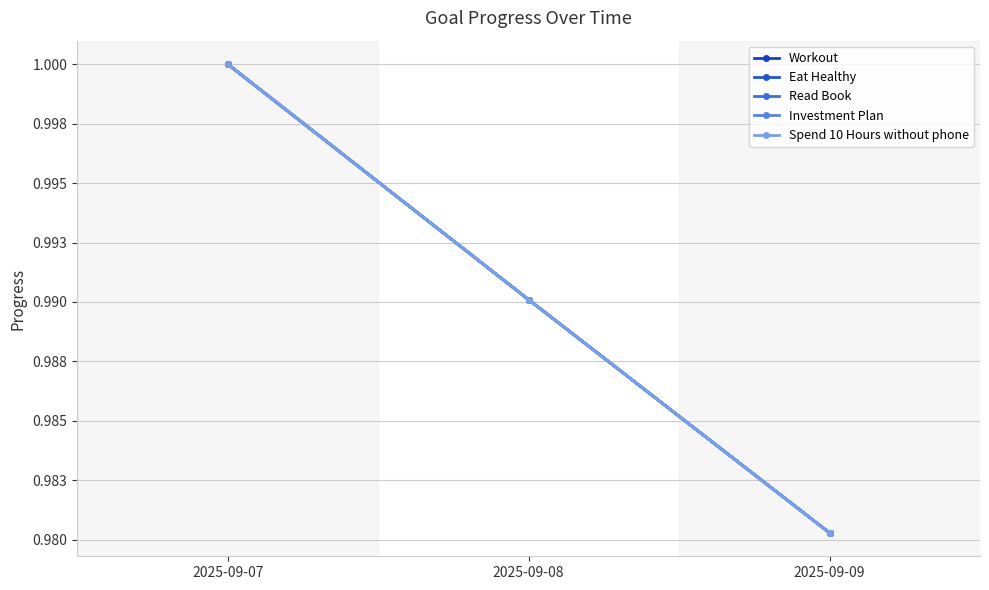

Which has a higher value, 2025-09-09 or 2025-09-08?

2025-09-08